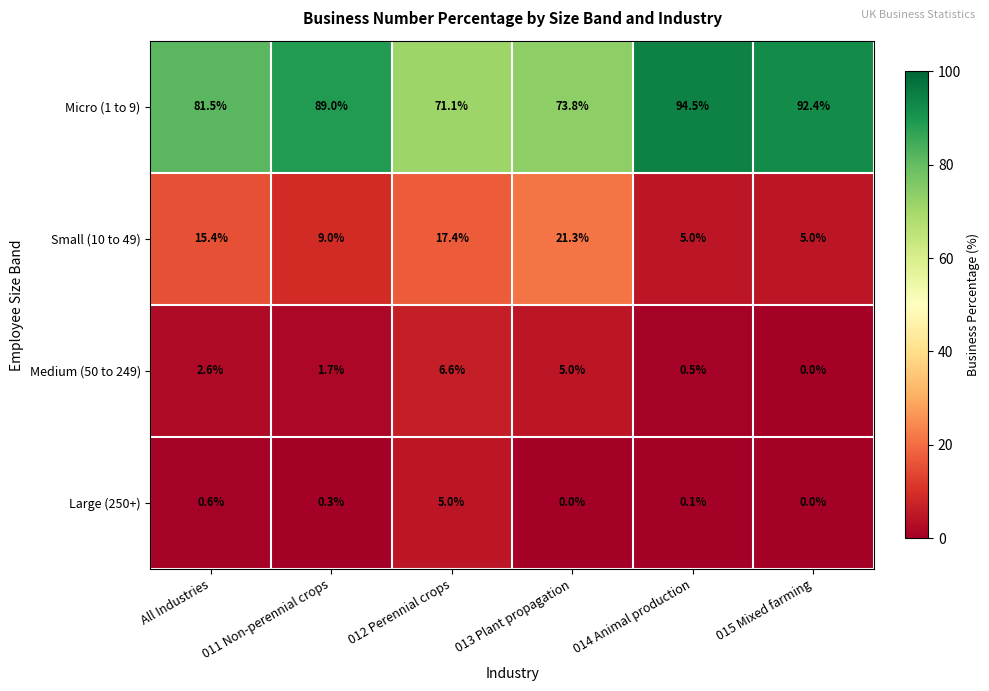

At 014 Animal production, list the series in order from smallest to largest.

Large (250+), Medium (50 to 249), Small (10 to 49), Micro (1 to 9)